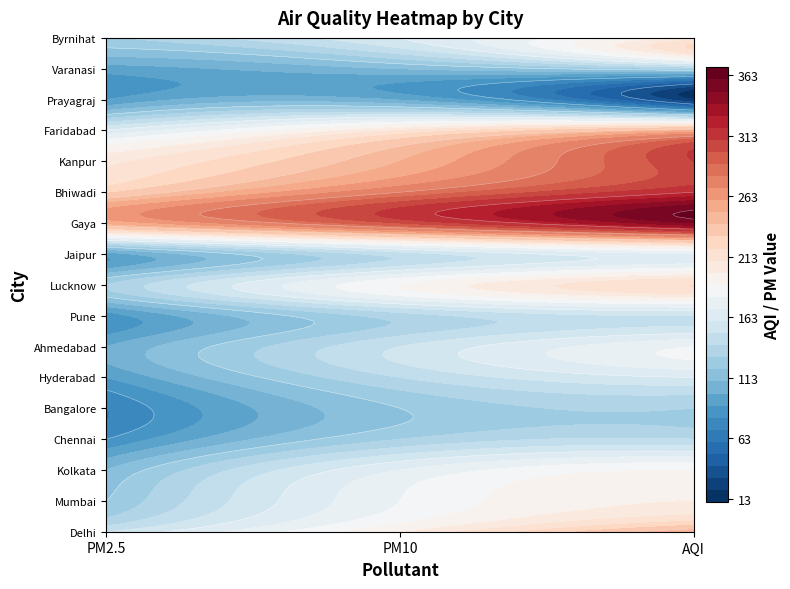

At 0, list the series in order from smallest to largest.

Bangalore, Chennai, Pune, Hyderabad, Prayagraj, Jaipur, Varanasi, Ahmedabad, Kolkata, Mumbai, Byrnihat, Lucknow, Delhi, Faridabad, Kanpur, Bhiwadi, Gaya